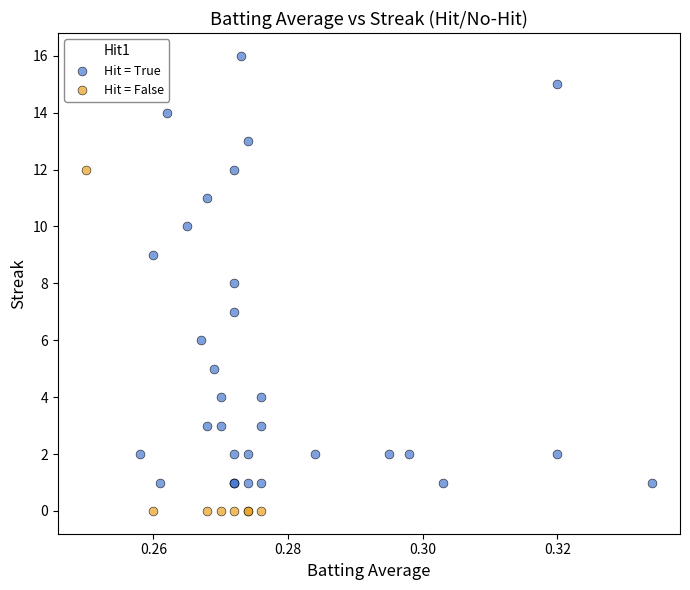

Which series contains the lowest Y value?

Hit = False